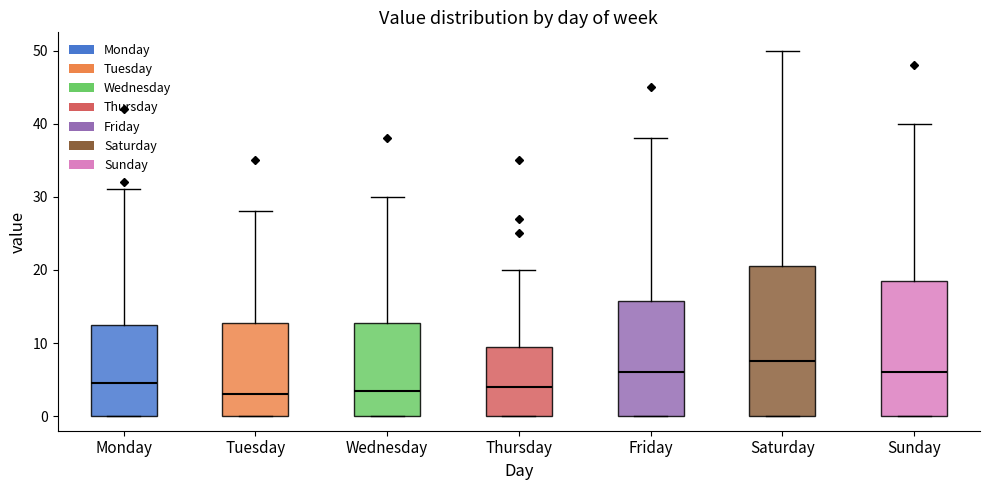

Reading left to right, read every box against the y-axis: the position of its median line, the range the box covers, and the ends of its whiskers. The values are not printed on the chart, so give them approximately, as read against the axis.

Monday: median 5, box 0 to 13, whiskers 0 to 31
Tuesday: median 3, box 0 to 13, whiskers 0 to 28
Wednesday: median 4, box 0 to 13, whiskers 0 to 30
Thursday: median 4, box 0 to 10, whiskers 0 to 20
Friday: median 6, box 0 to 16, whiskers 0 to 38
Saturday: median 8, box 0 to 21, whiskers 0 to 50
Sunday: median 6, box 0 to 19, whiskers 0 to 40